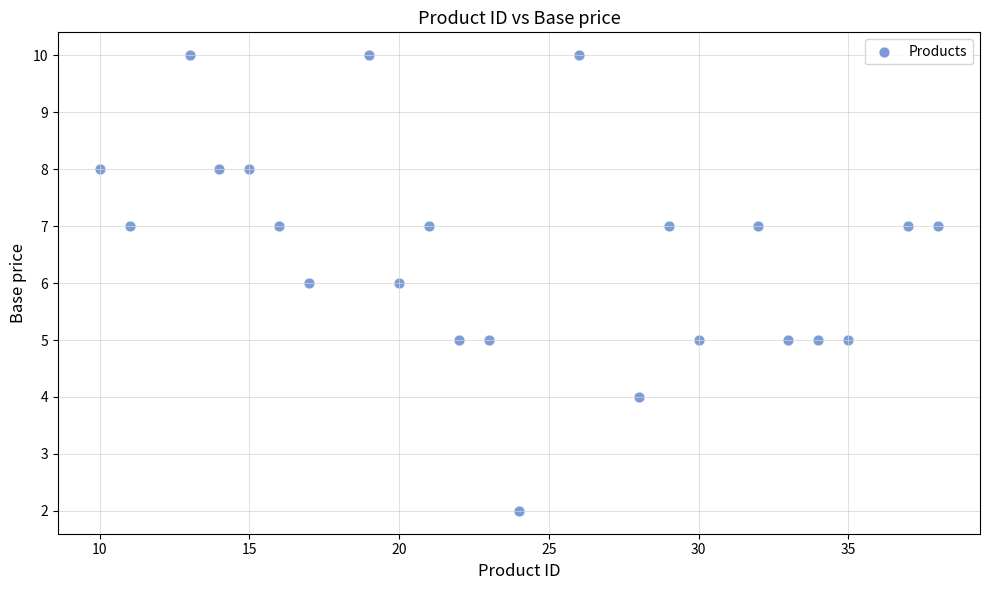

What is the range of Y values (max minus min)?

8